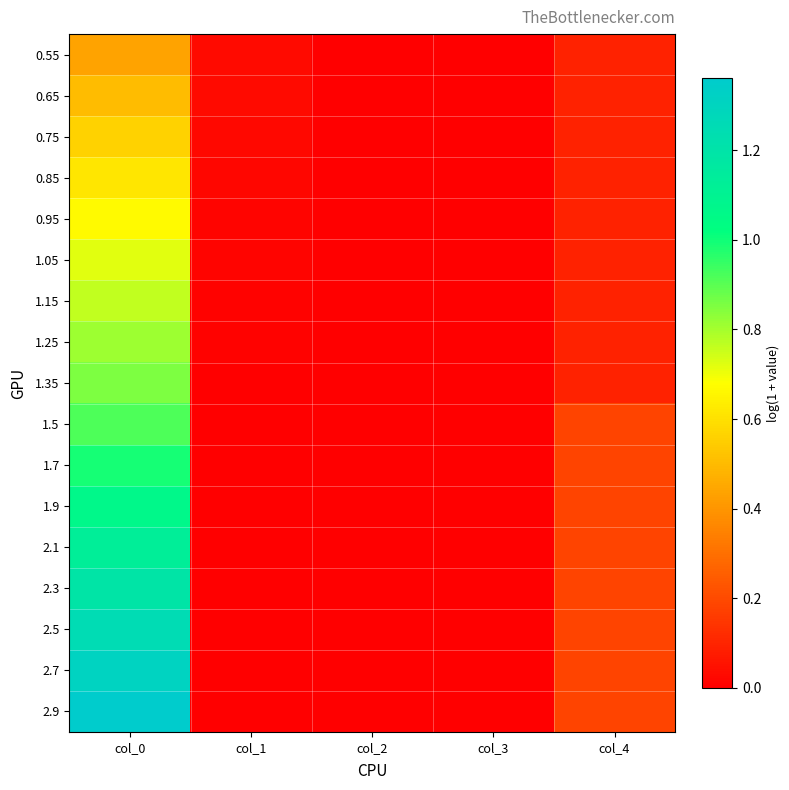

Reading left to right, extract all data points from this chart.

0.55: col_0=0.4	col_1=0.0	col_2=0.0	col_3=0.0	col_4=0.1
0.65: col_0=0.5	col_1=0.0	col_2=0.0	col_3=0.0	col_4=0.1
0.75: col_0=0.6	col_1=0.0	col_2=0.0	col_3=0.0	col_4=0.1
0.85: col_0=0.6	col_1=0.0	col_2=0.0	col_3=0.0	col_4=0.1
0.95: col_0=0.7	col_1=0.0	col_2=0.0	col_3=0.0	col_4=0.1
1.05: col_0=0.7	col_1=0.0	col_2=0.0	col_3=0.0	col_4=0.1
1.15: col_0=0.8	col_1=0.0	col_2=0.0	col_3=0.0	col_4=0.1
1.25: col_0=0.8	col_1=0.0	col_2=0.0	col_3=0.0	col_4=0.1
1.35: col_0=0.9	col_1=0.0	col_2=0.0	col_3=0.0	col_4=0.1
1.5: col_0=0.9	col_1=0.0	col_2=0.0	col_3=0.0	col_4=0.2
1.7: col_0=1.0	col_1=0.0	col_2=0.0	col_3=0.0	col_4=0.2
1.9: col_0=1.1	col_1=0.0	col_2=0.0	col_3=0.0	col_4=0.2
2.1: col_0=1.1	col_1=0.0	col_2=0.0	col_3=0.0	col_4=0.2
2.3: col_0=1.2	col_1=0.0	col_2=0.0	col_3=0.0	col_4=0.2
2.5: col_0=1.3	col_1=0.0	col_2=0.0	col_3=0.0	col_4=0.2
2.7: col_0=1.3	col_1=0.0	col_2=0.0	col_3=0.0	col_4=0.2
2.9: col_0=1.4	col_1=0.0	col_2=0.0	col_3=0.0	col_4=0.2